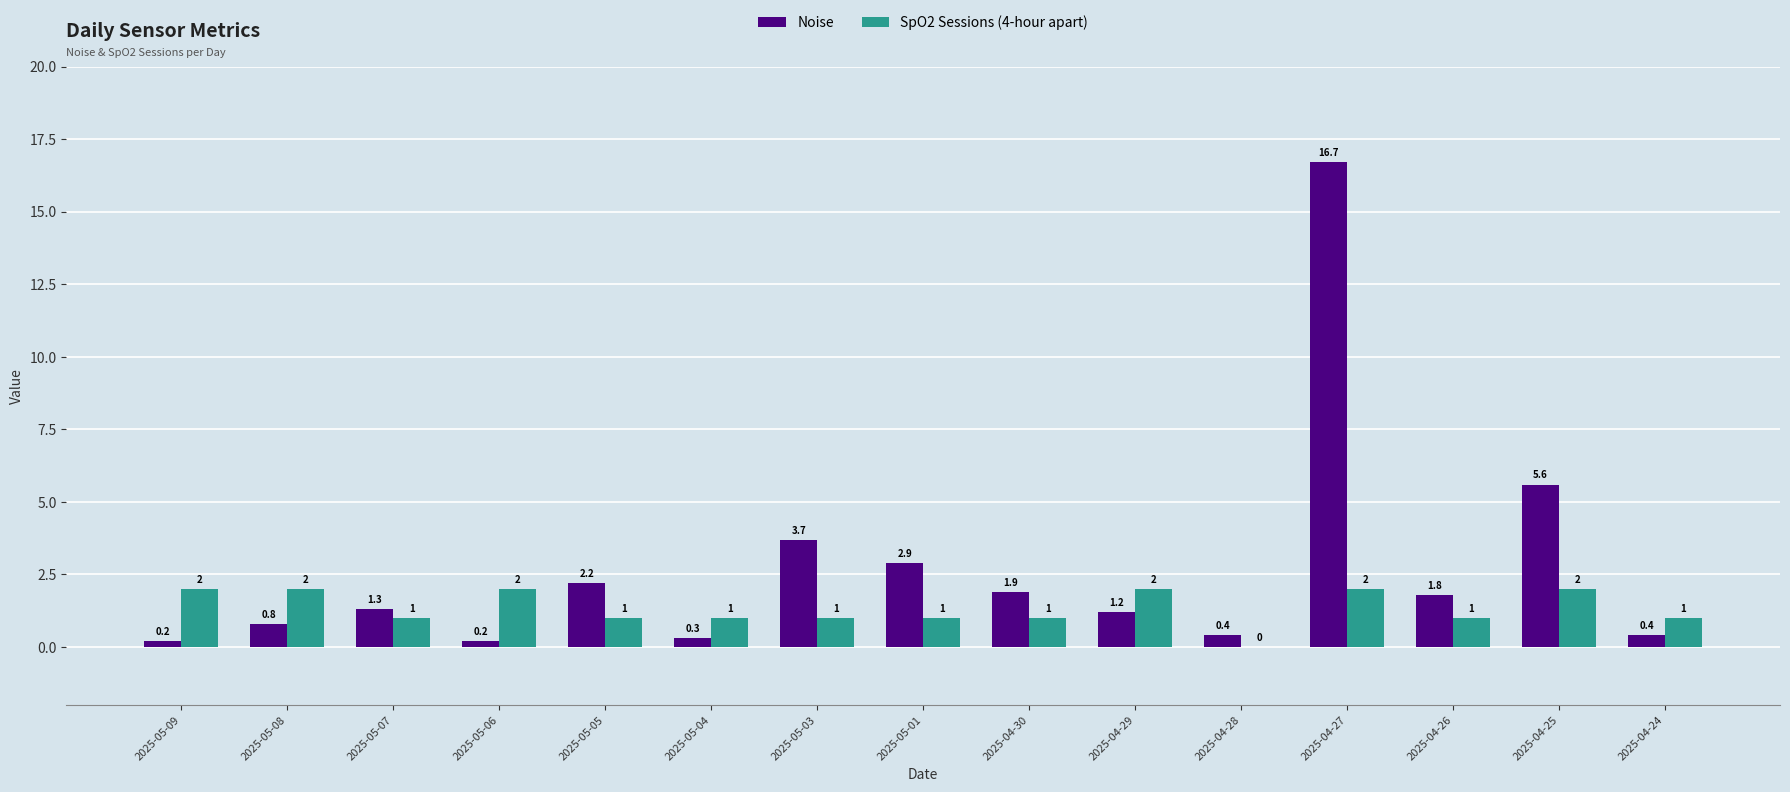

The value of Noise at 2025-05-08 is 0.8. True or false?

True